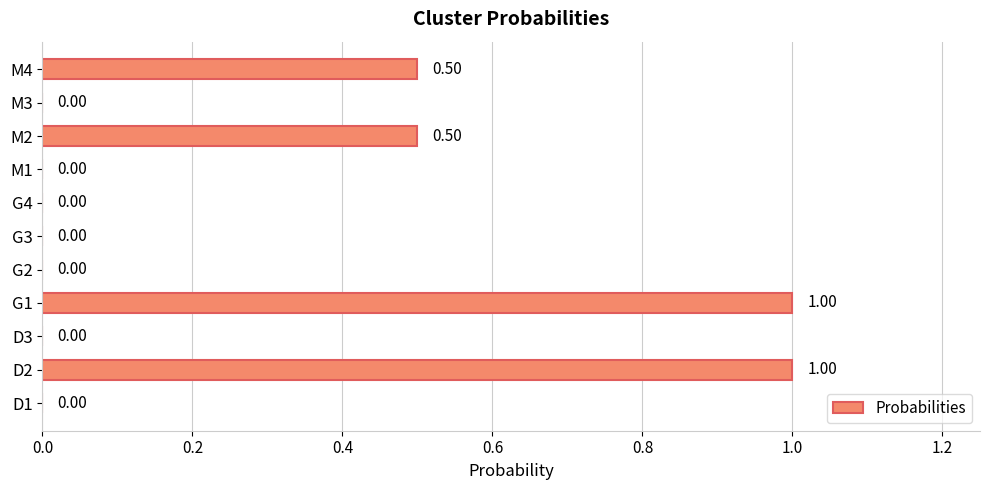

Count the values in the range 0 to 1.

11